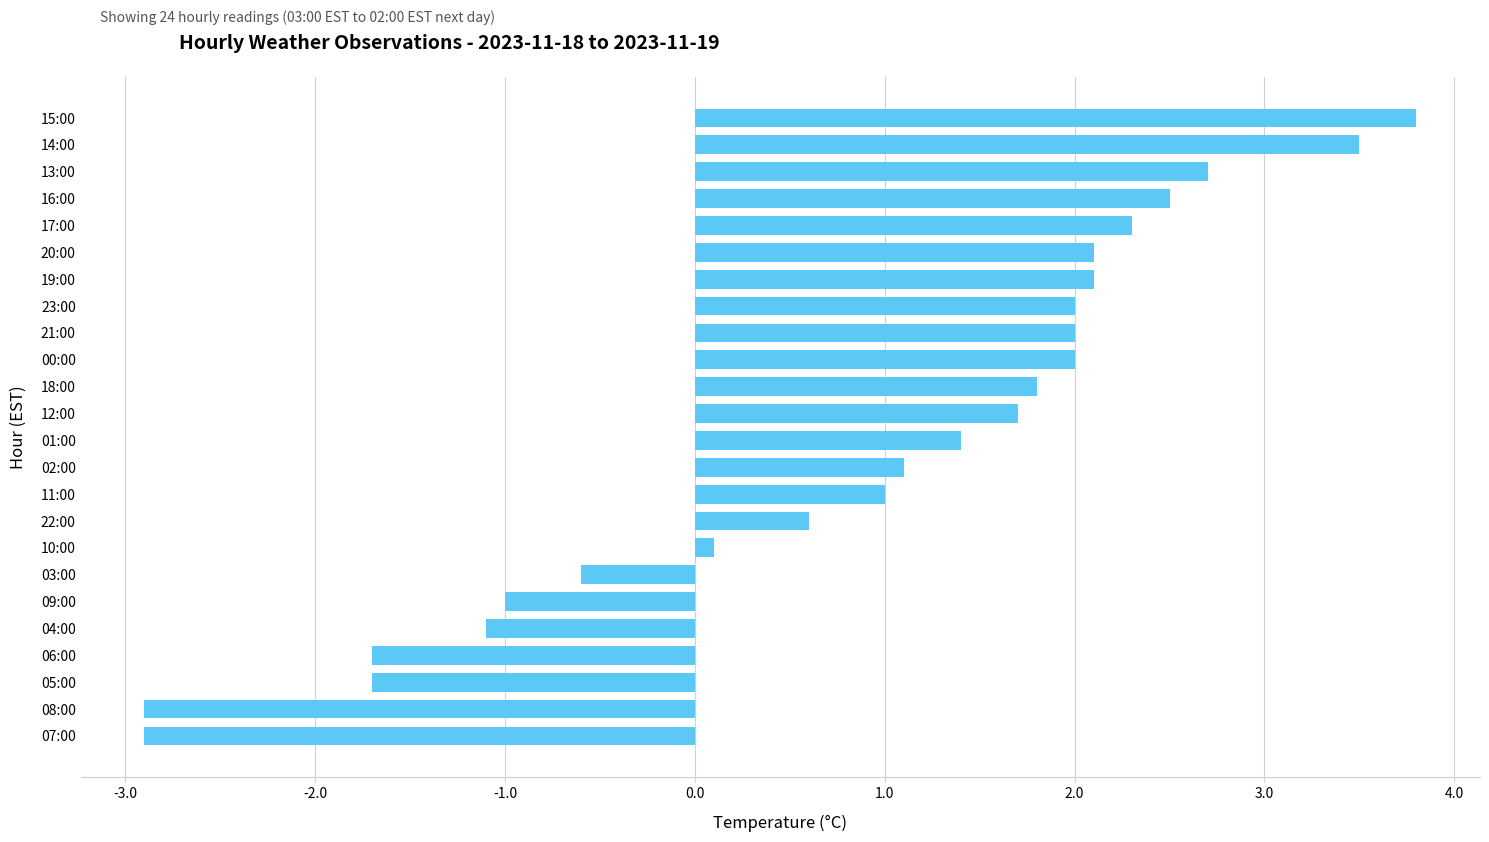

Approximately how many times larger is the value at 00:00 compared to 21:00?

1.0